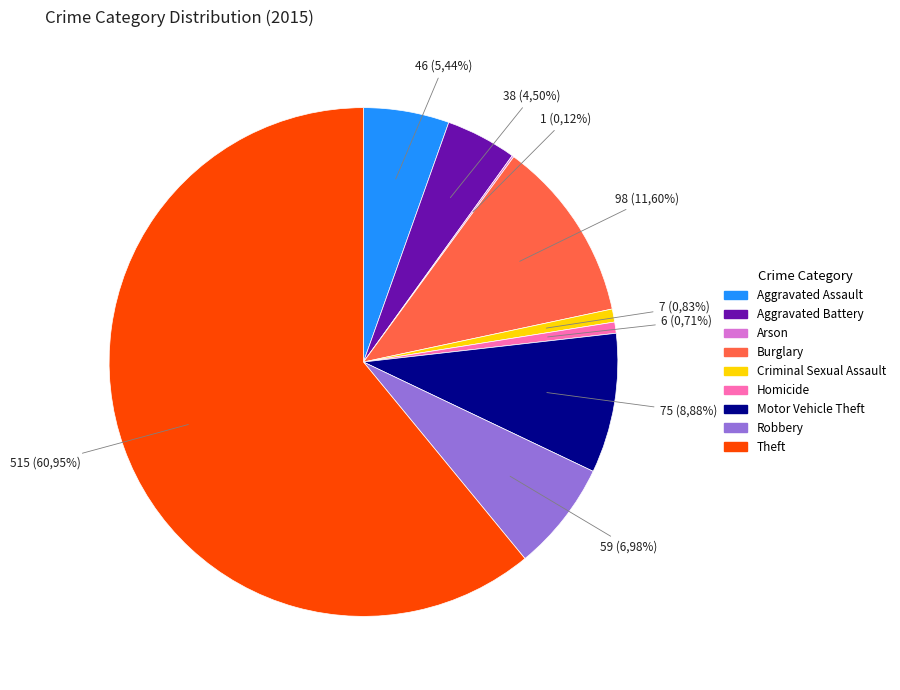

What is the ratio of the value at Aggravated Assault to the value at Motor Vehicle Theft?

0.6